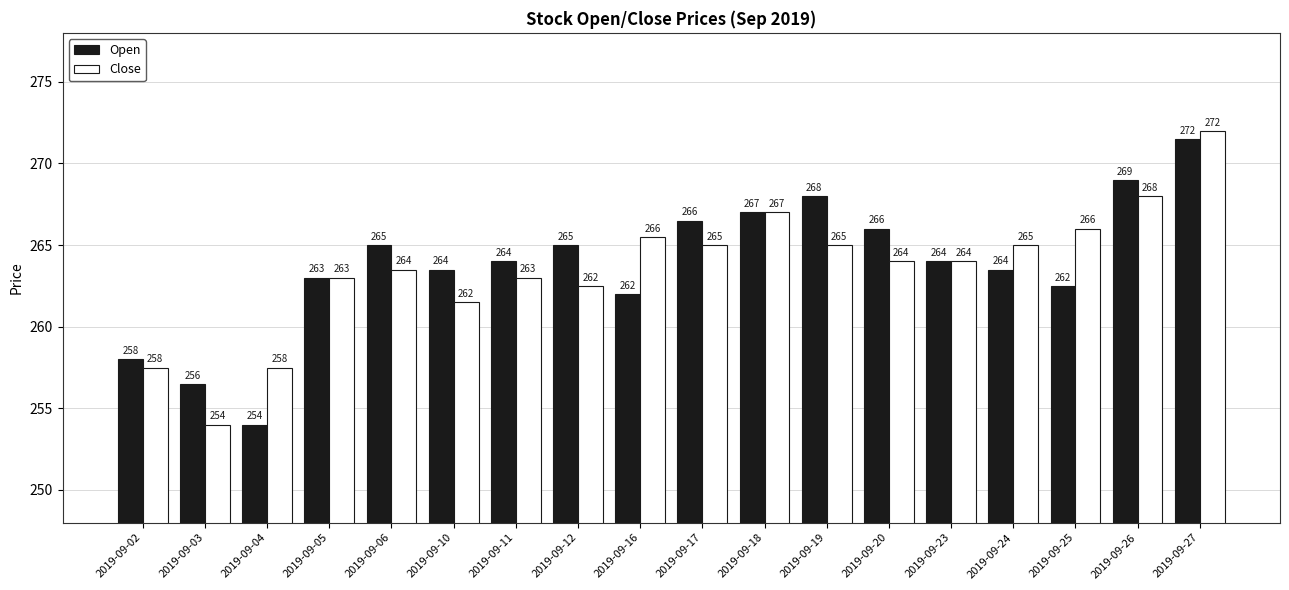

How many series are shown in this chart?

2